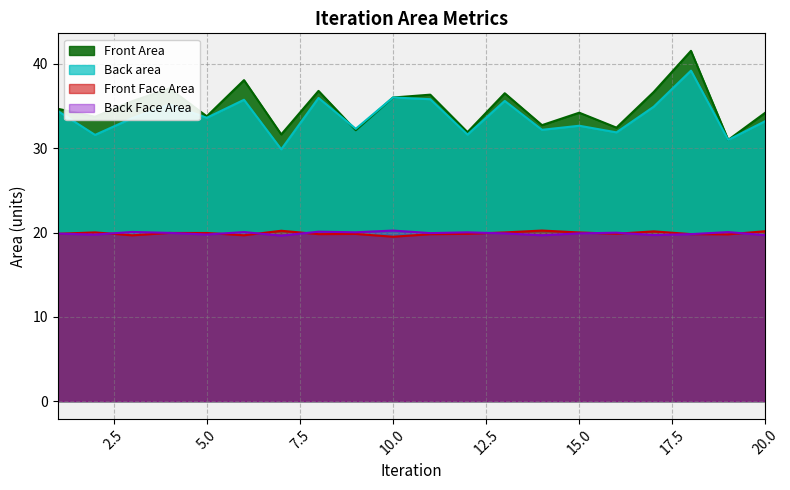

What is the value of the Back area point at the 12th from the left?

31.6